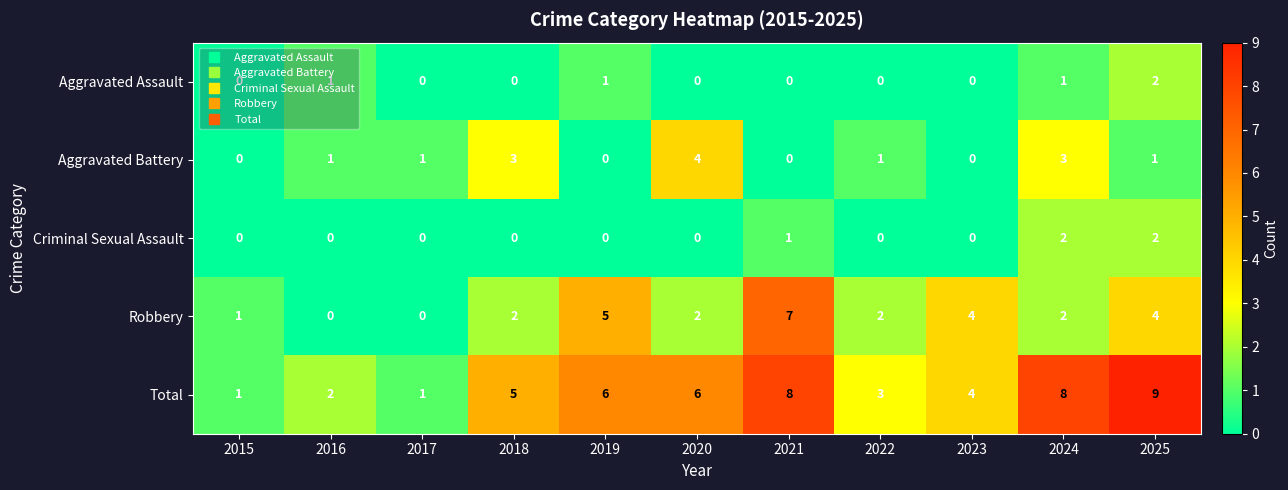

What is the greatest value displayed?

9